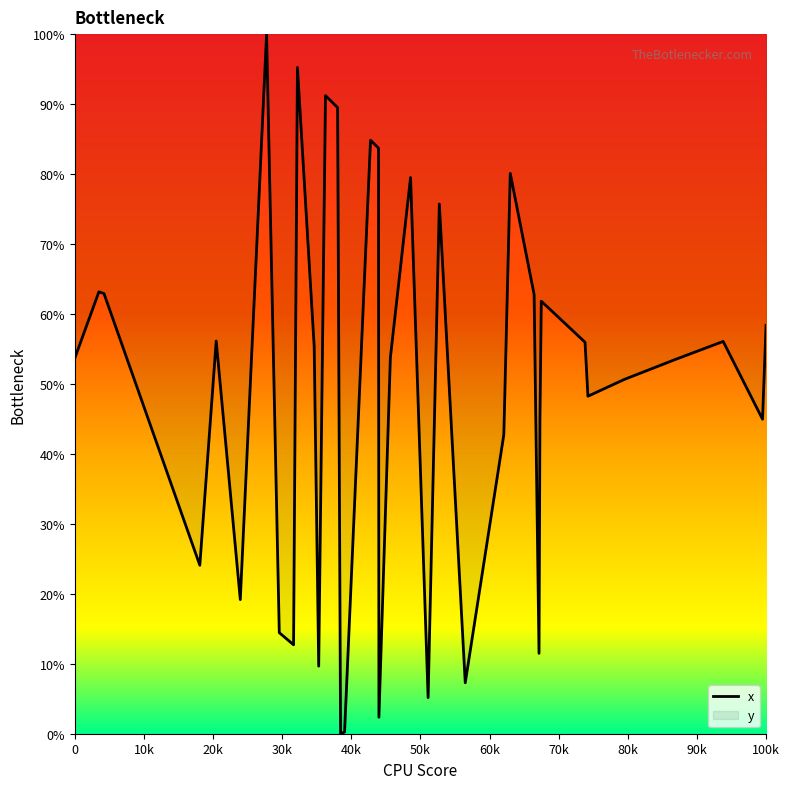

What is the difference between the maximum and minimum values?

100.0